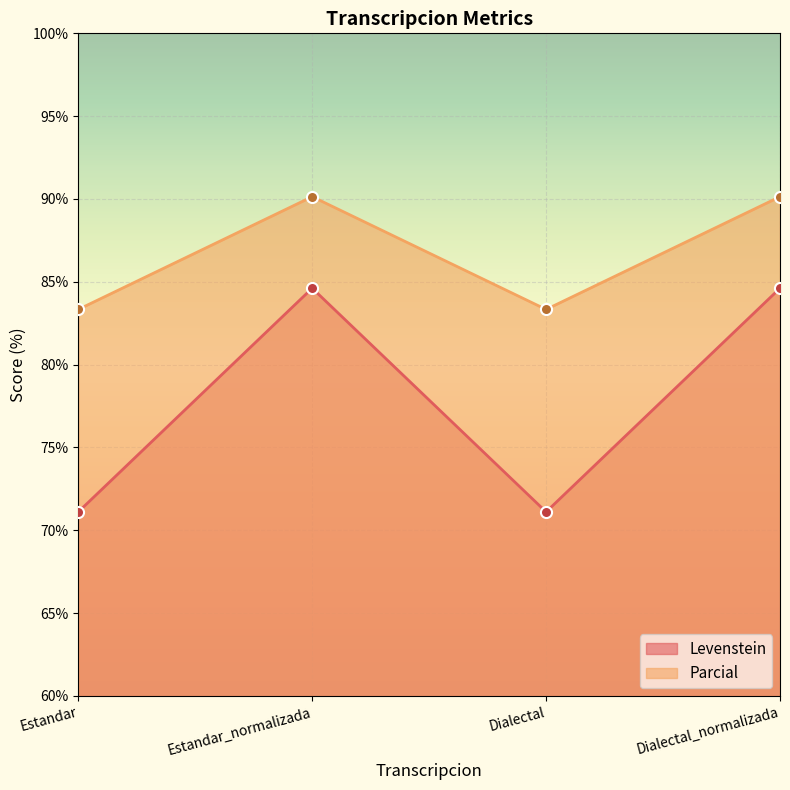

What is the difference between the maximum and second lowest values in the Levenstein series?

13.5